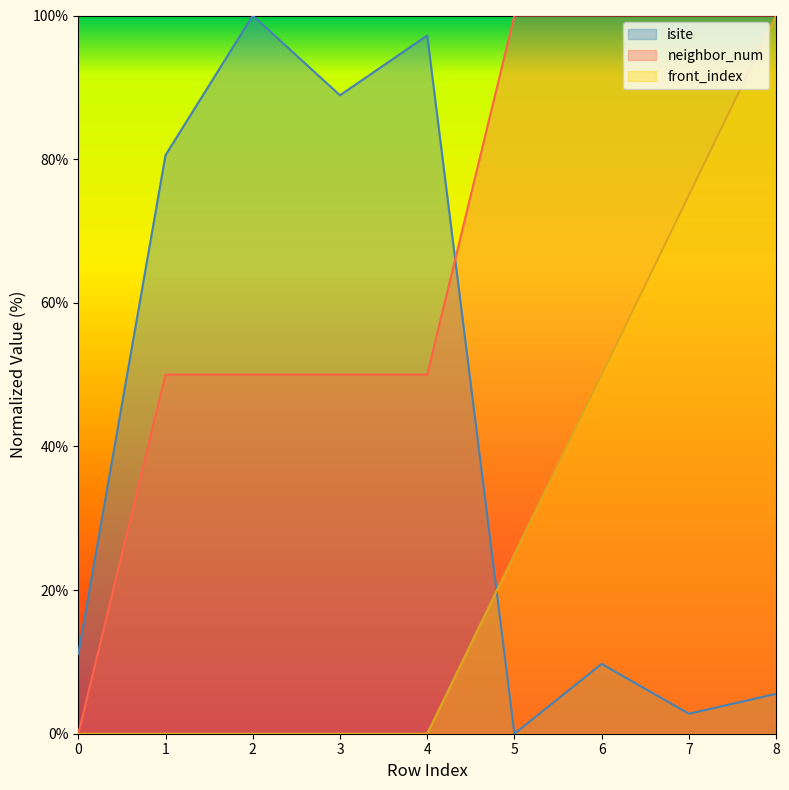

How many lines are shown in the chart?

3